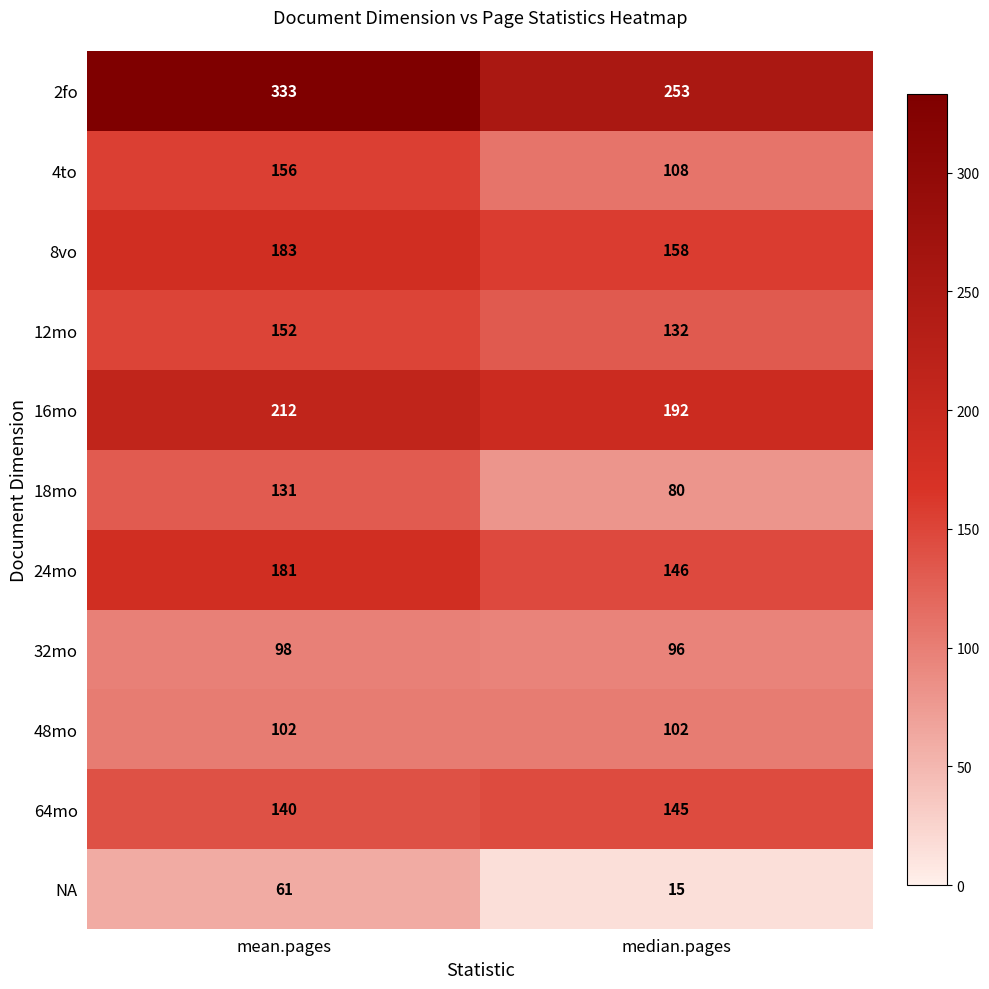

What is the sum of the 12mo values at mean.pages and median.pages?

284